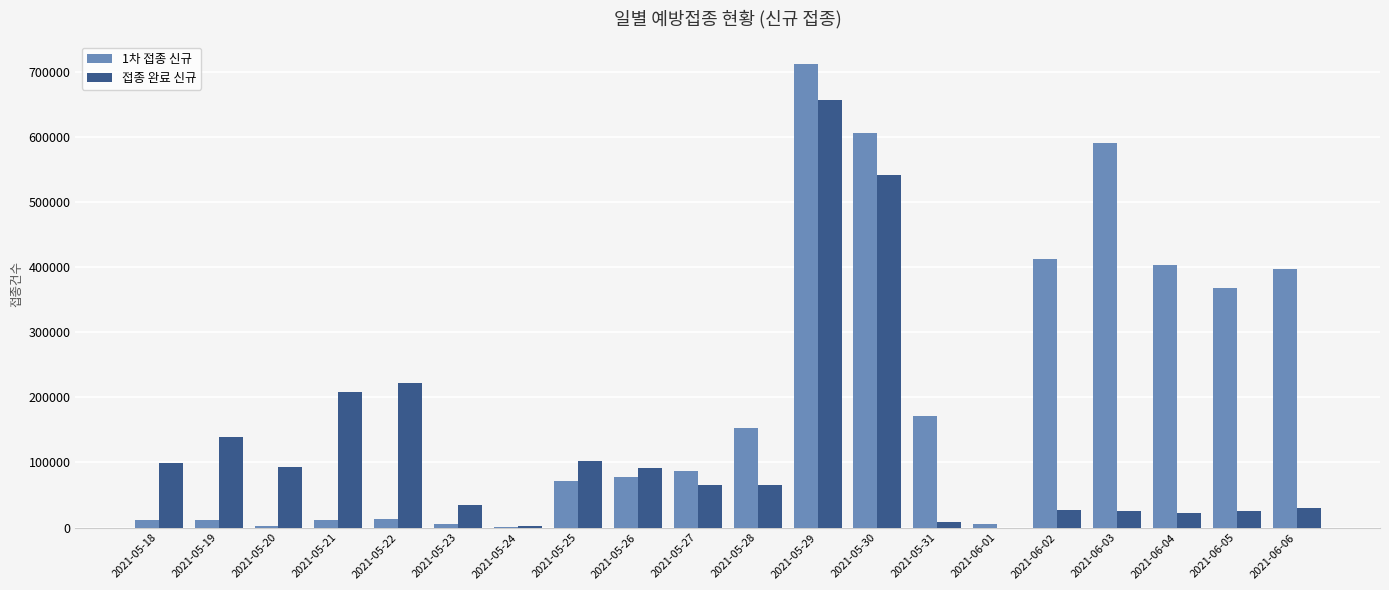

The value of 1차 접종 신규 at 2021-06-03 is 985163. True or false?

False